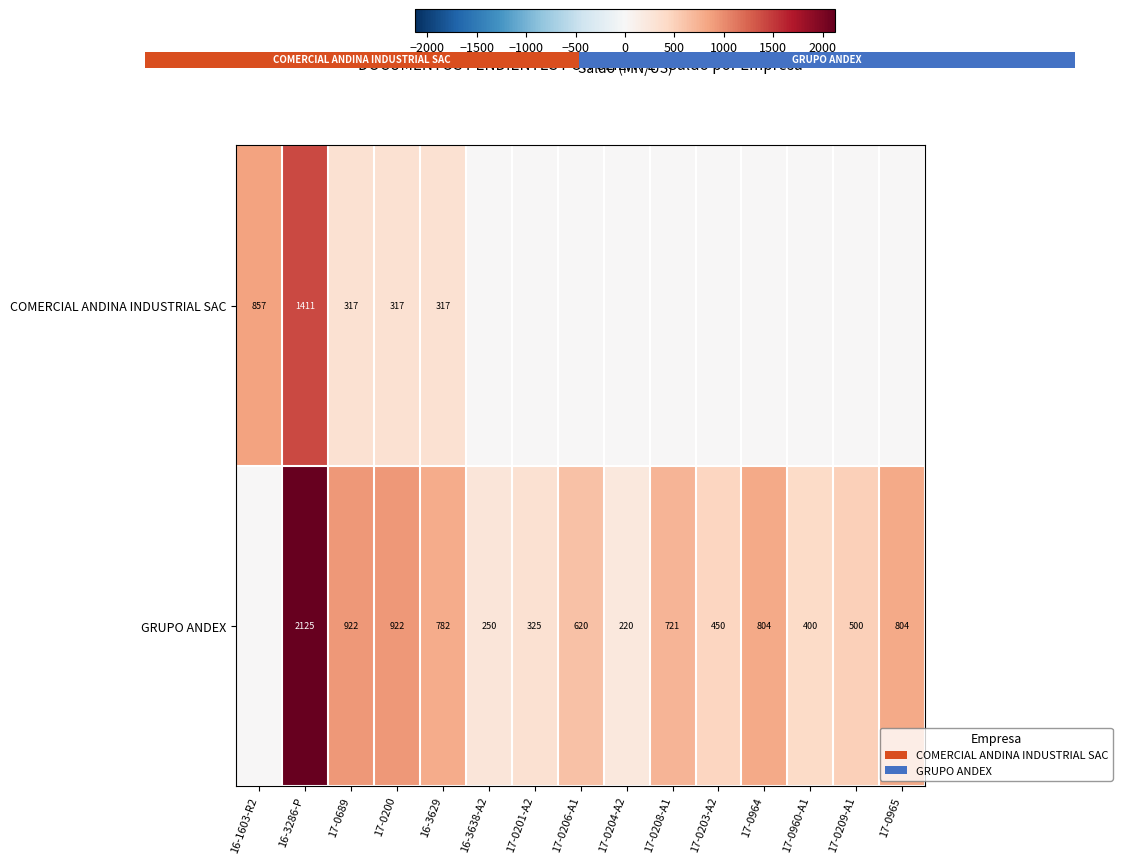

At which label does GRUPO ANDEX reach its peak?

16-3286-P